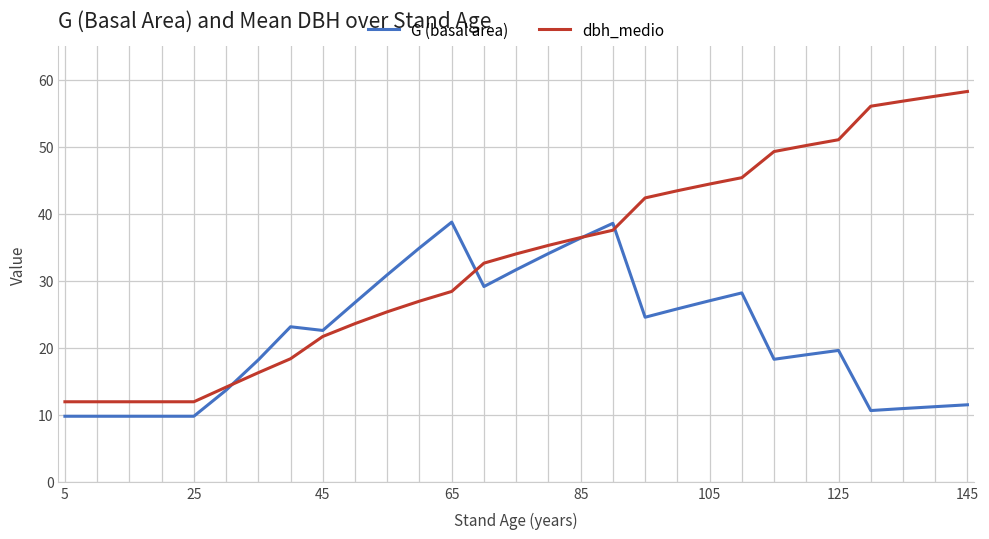

Which series has the widest spread of values?

dbh_medio